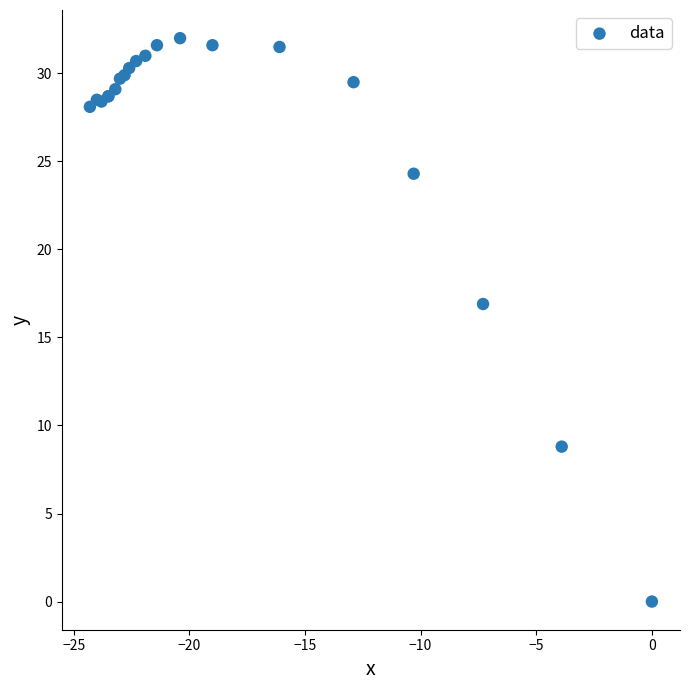

What Y value in the scatter plot is closest to 16?

16.9